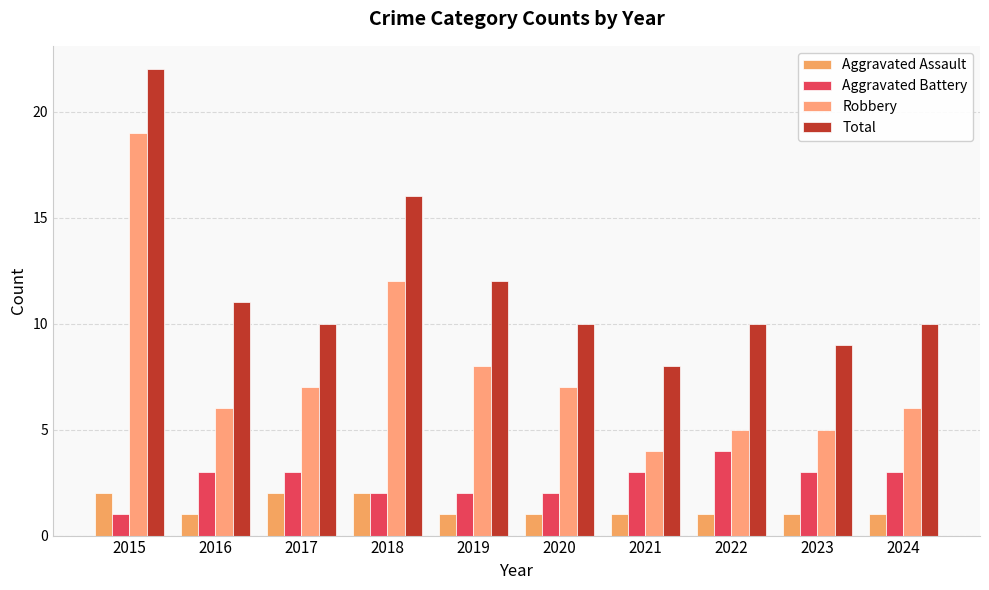

Which series has the largest total across all categories?

Total